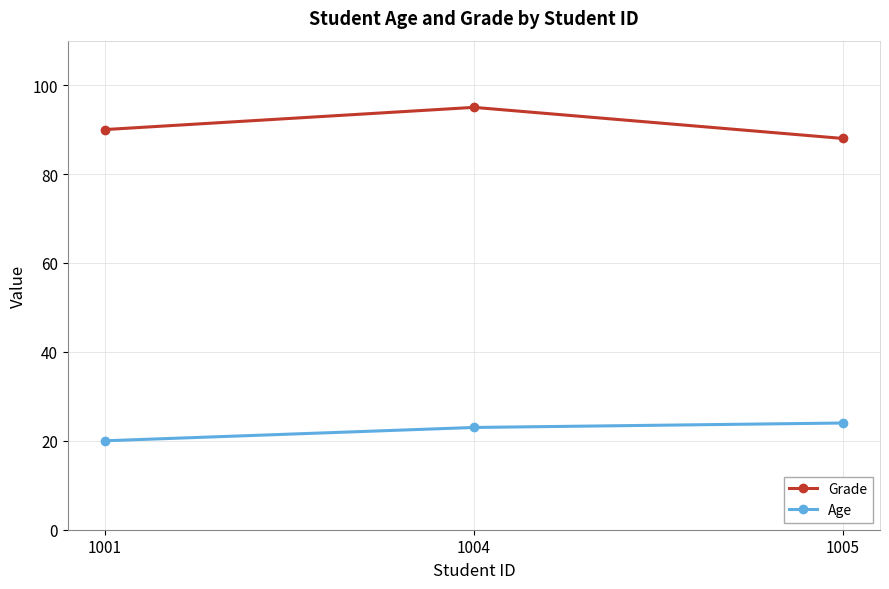

True or false: Grade has a value of 88 at 1005.

True